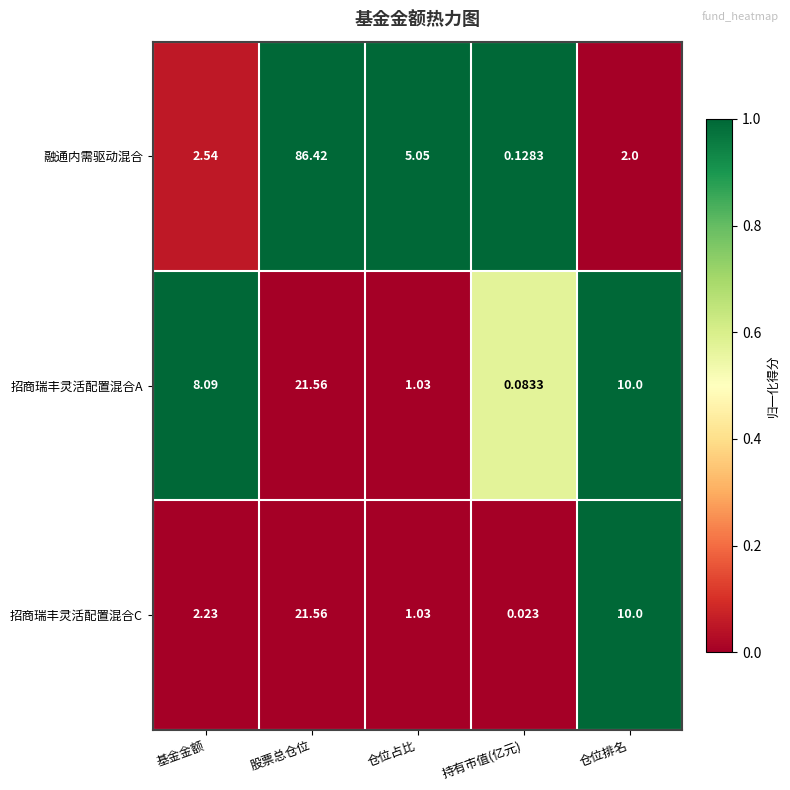

Which series has the widest spread of values?

融通内需驱动混合